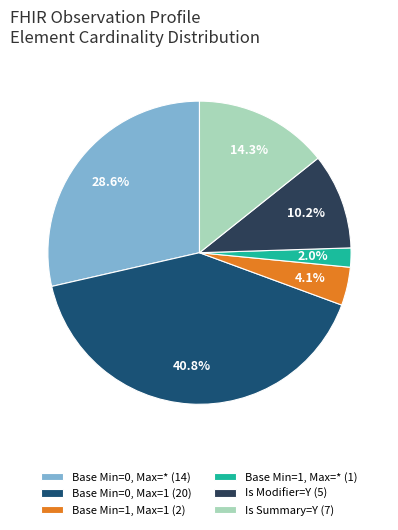

What is the largest slice in the pie chart?

Base Min=0, Max=1 (20)